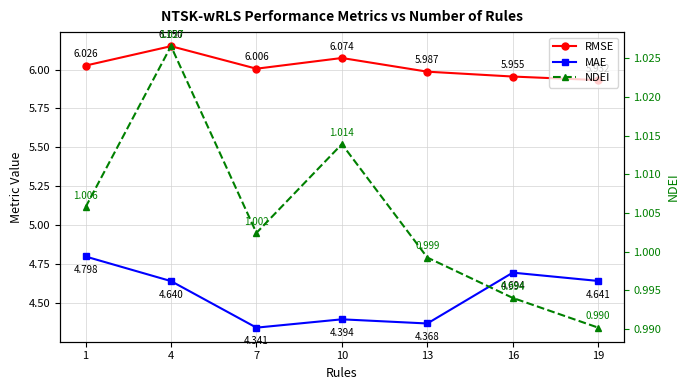

Reading left to right, extract all data points from this chart.

RMSE: 6.0	6.2	6.0	6.1	6.0	6.0	5.9
MAE: 4.8	4.6	4.3	4.4	4.4	4.7	4.6
NDEI: 1.0	1.0	1.0	1.0	1.0	1.0	1.0